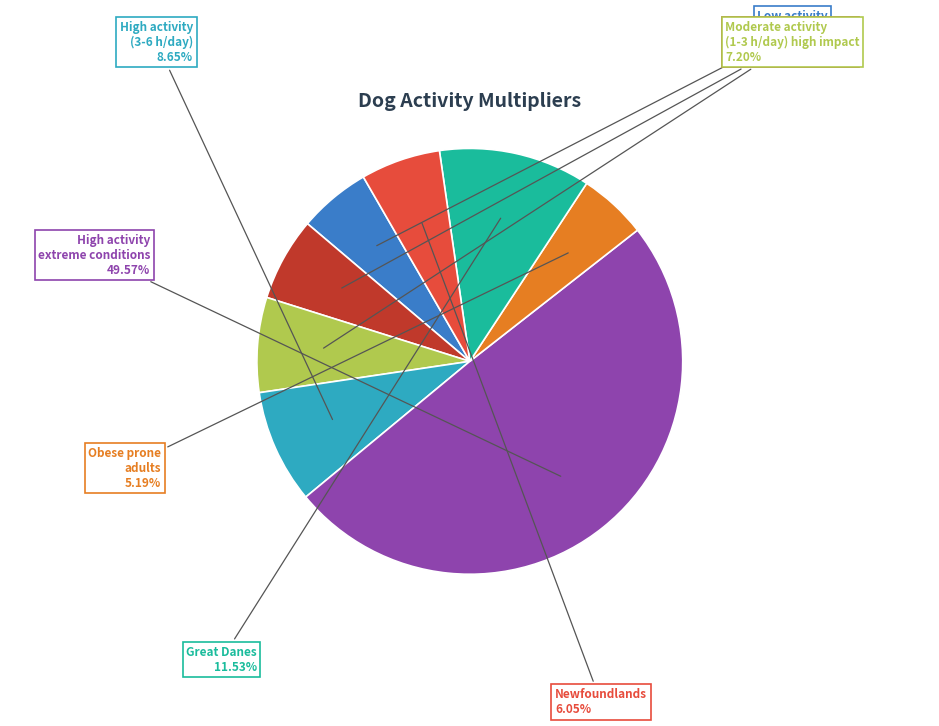

To the nearest percent, what portion does Newfoundlands represent?

6%